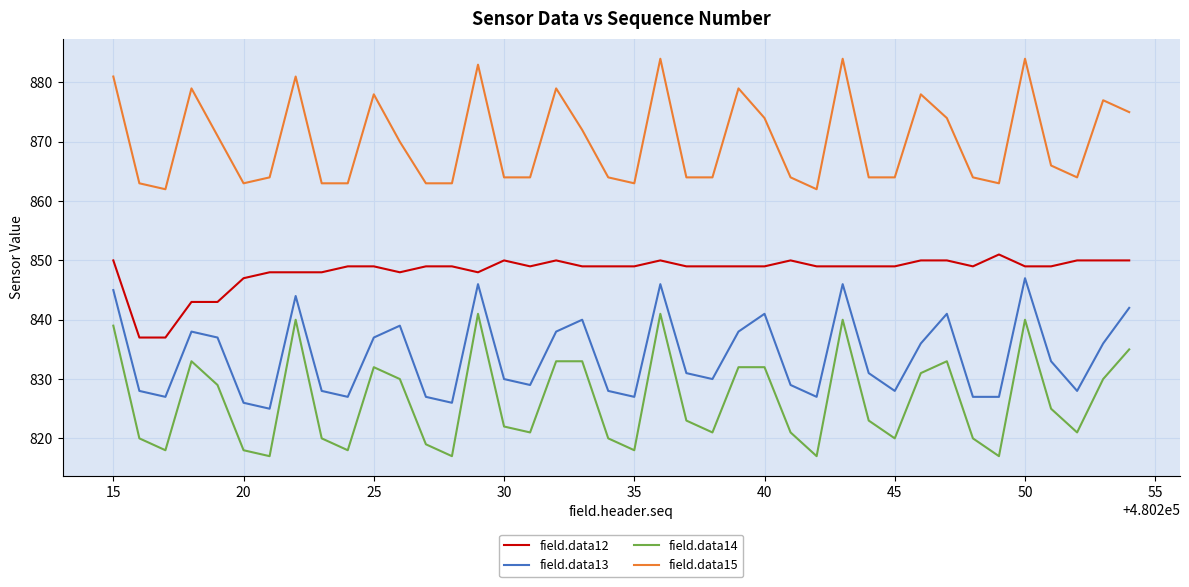

Which series has the widest spread of values?

field.data14